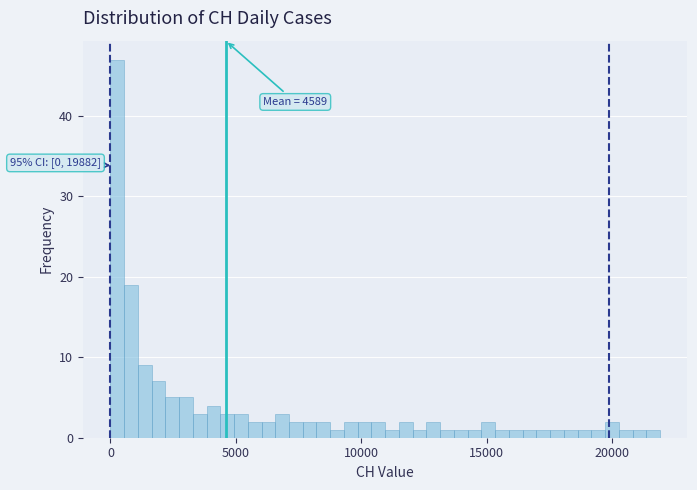

Read against the x-axis, roughly where is the centre of the tallest bar?

500